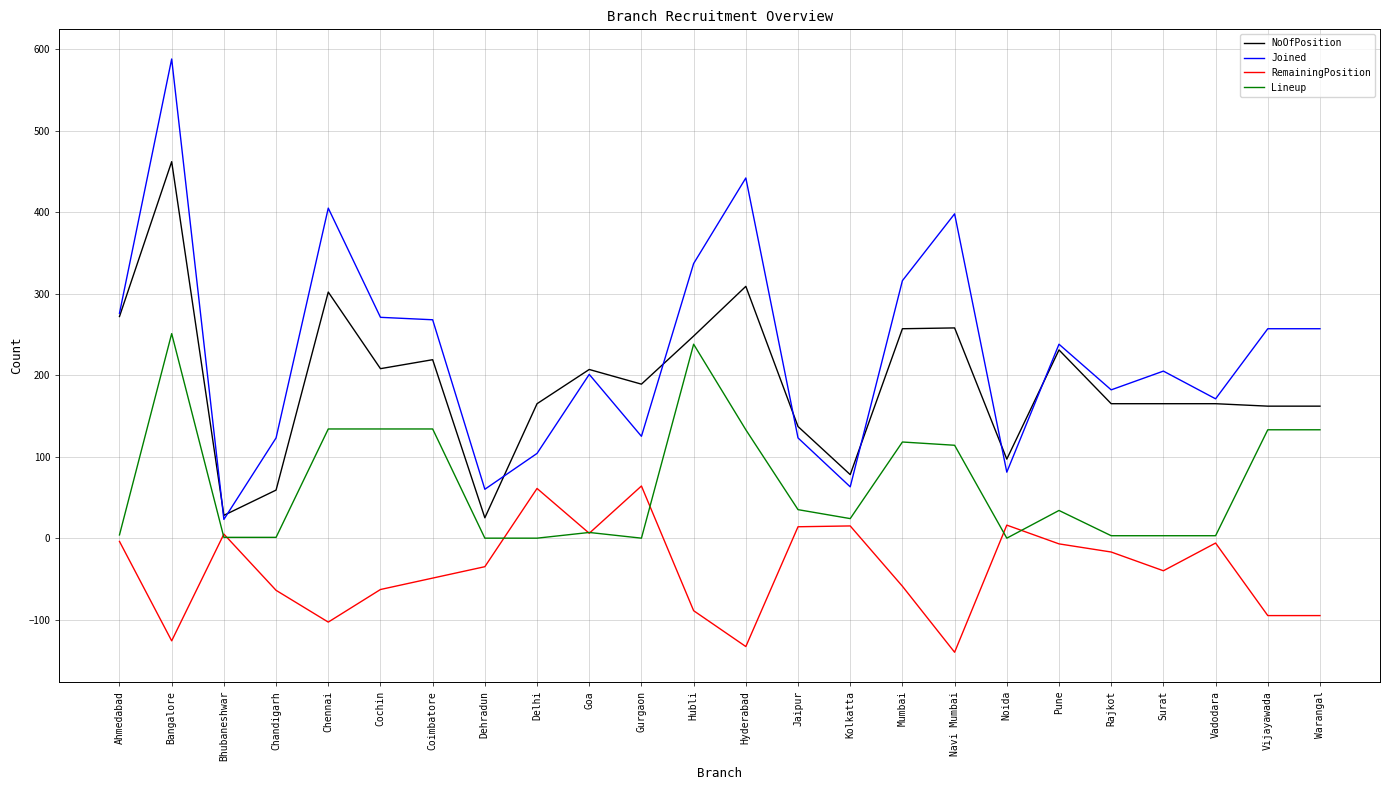

Does the chart display data point markers on the line(s)?

No